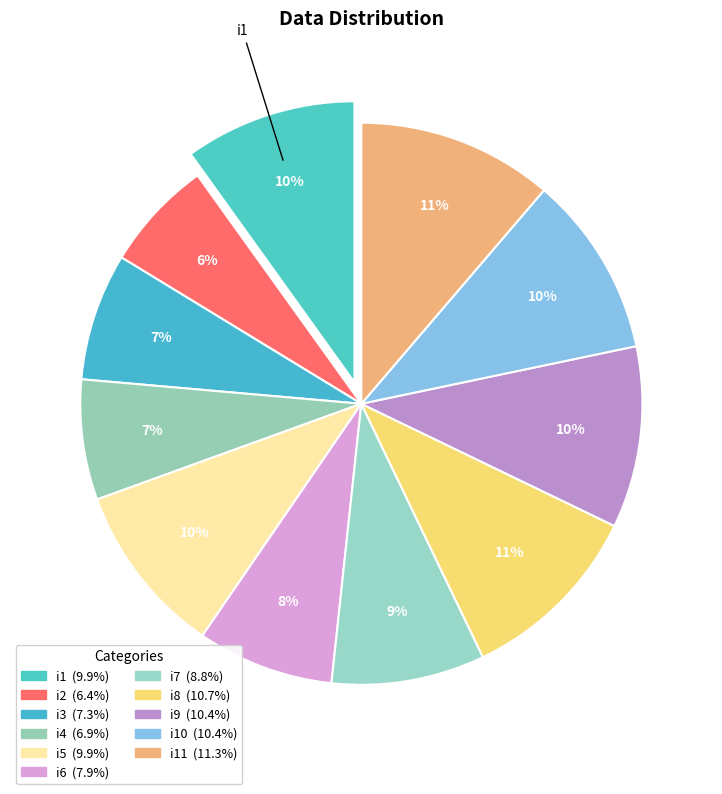

How many slices are in this pie chart?

11